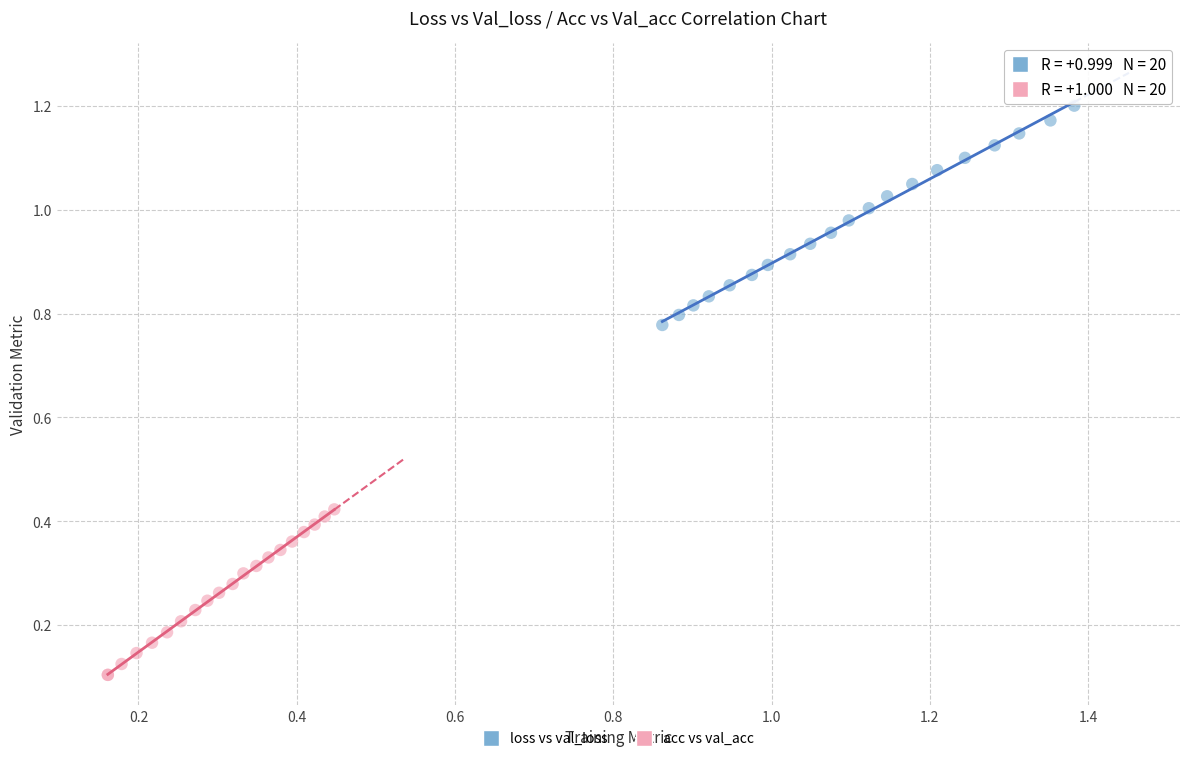

What are all the series names shown in the legend?

loss vs val_loss, acc vs val_acc